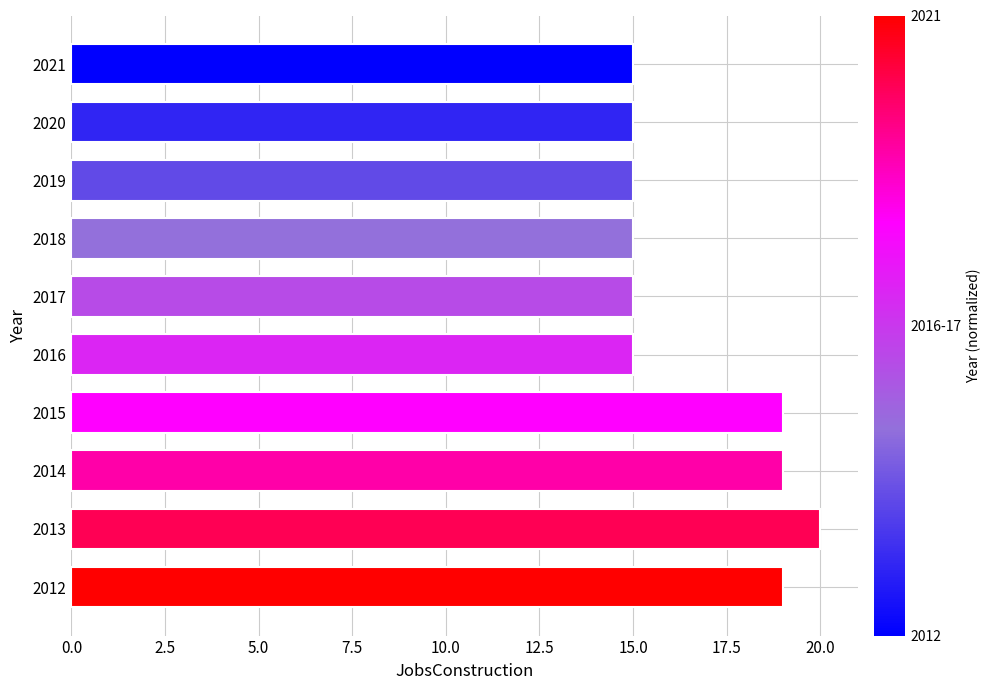

Is it true that the value at 2018 is 25?

False